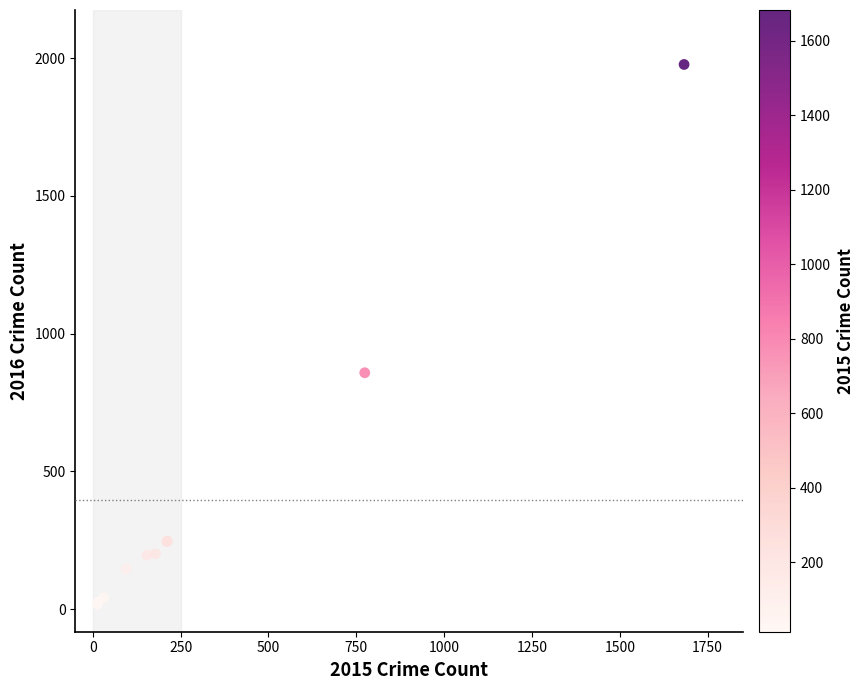

What Y value in the scatter plot is closest to 997?

858